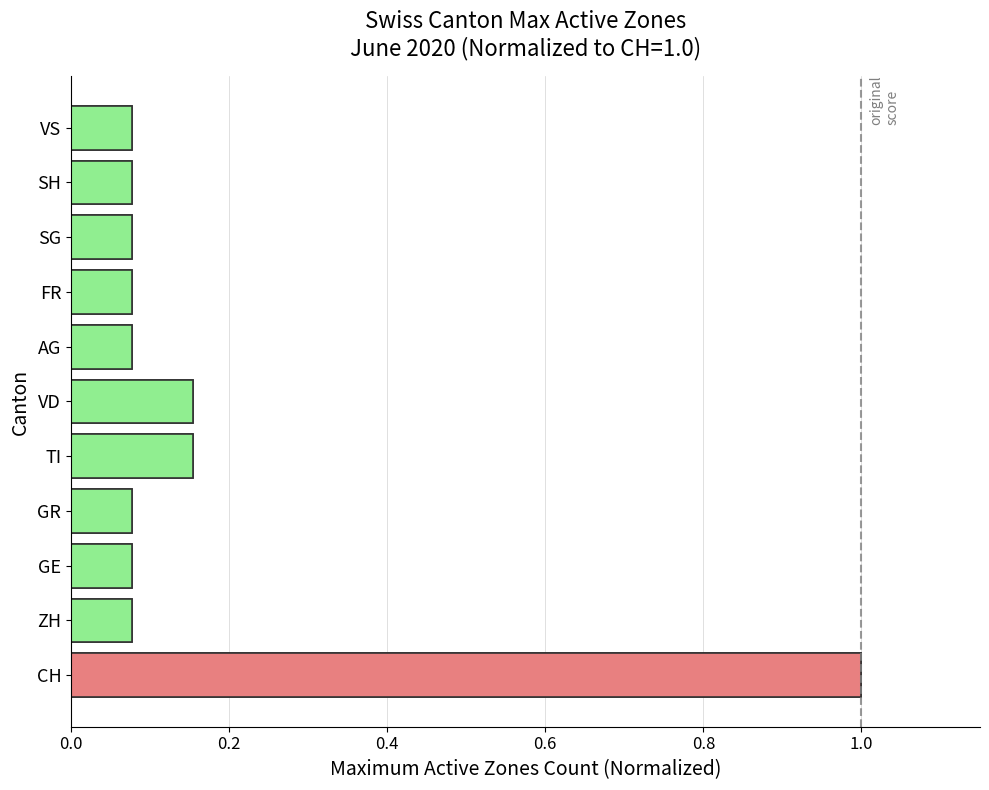

How many data points does each series have?

11